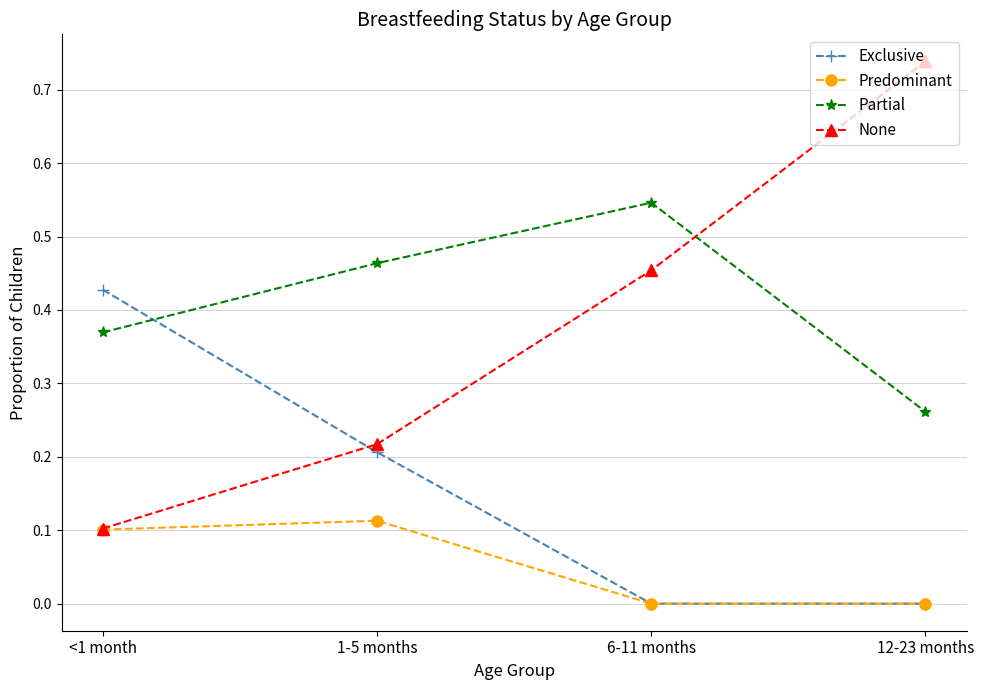

True or false: Predominant and Partial cross at least once.

False